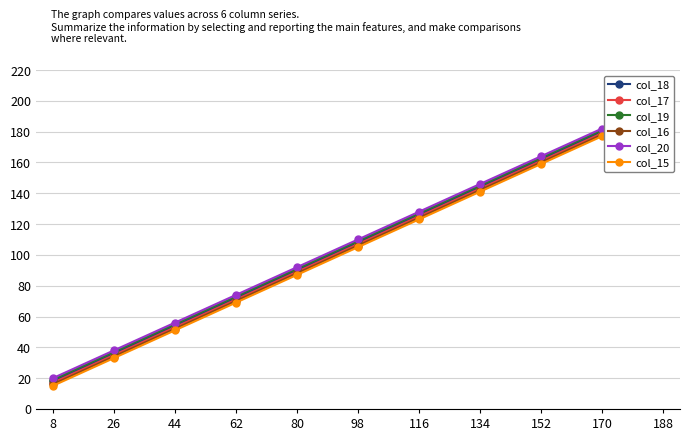

True or false: col_20 has more than 2 points higher than both neighbors.

False